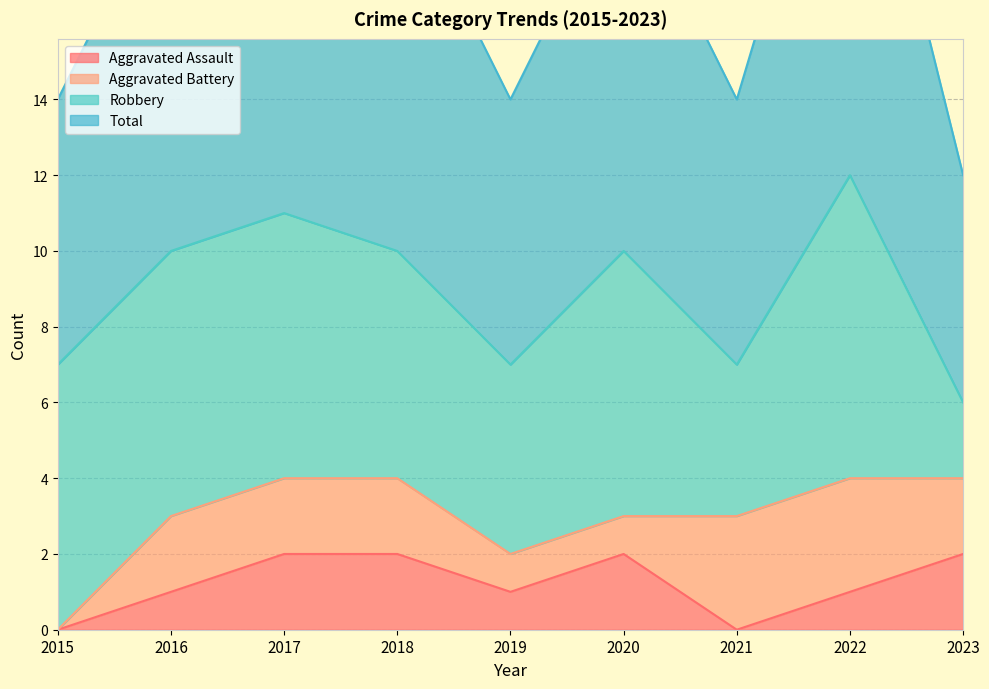

How many data points in Aggravated Assault are above 1?

4